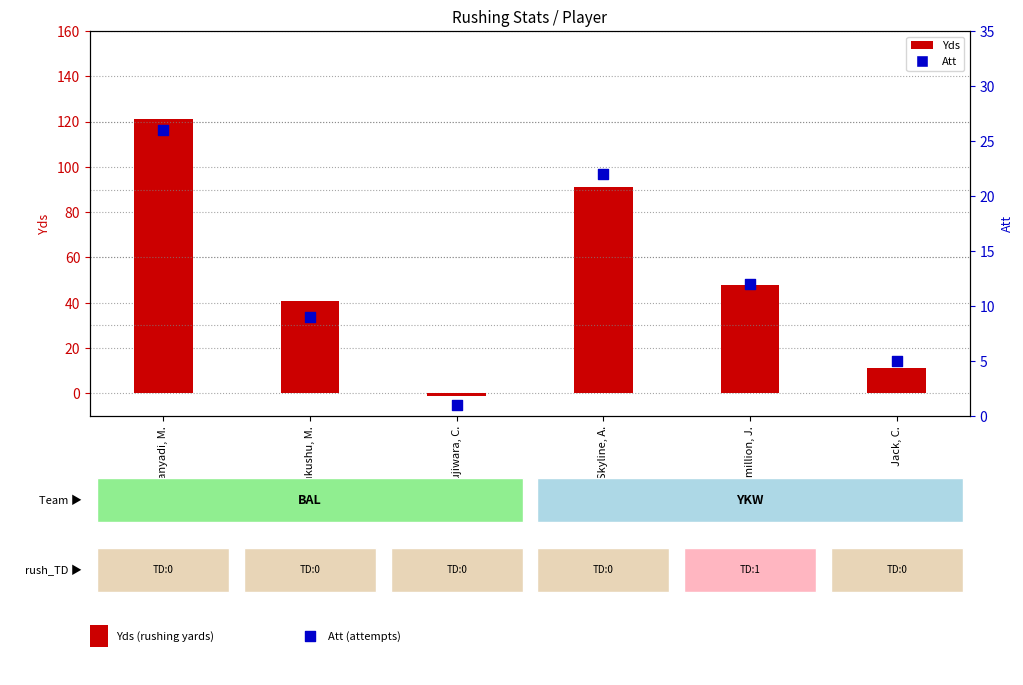

At which category is the sum across all series the highest?

Hanyadi, M.